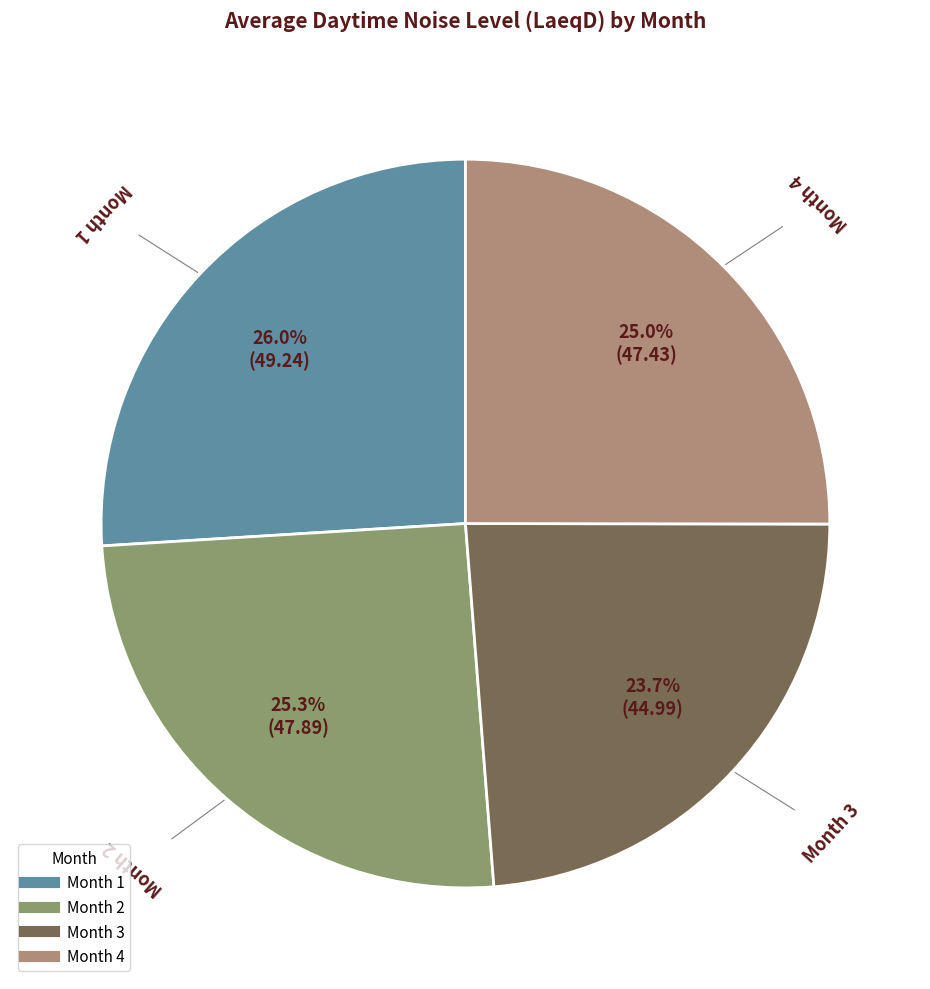

How many segments does this pie chart have?

4